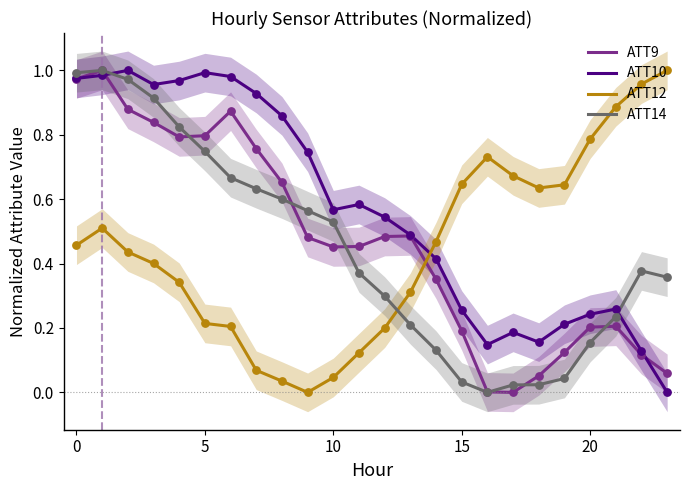

Which series reaches the minimum Y coordinate?

ATT9